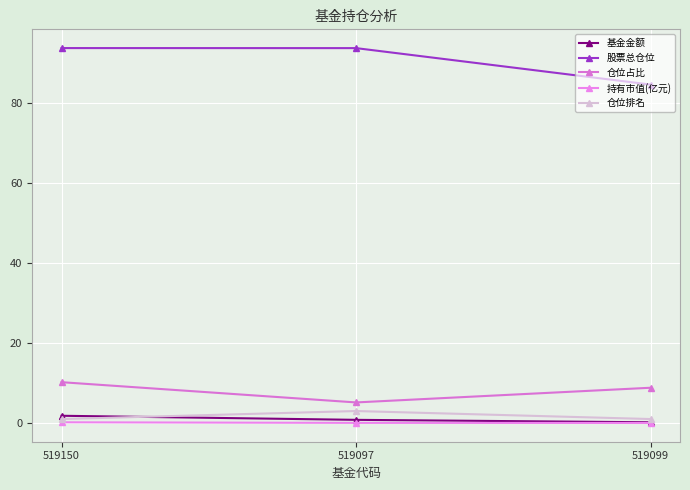

Which series has the largest total across all categories?

股票总仓位